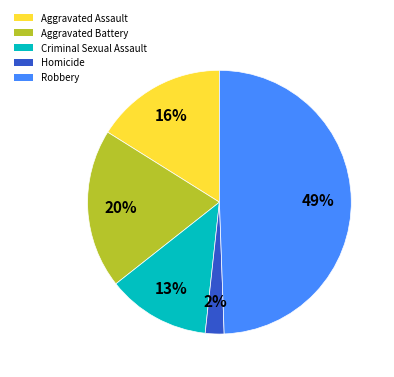

Which category has the smallest portion of the pie?

Homicide